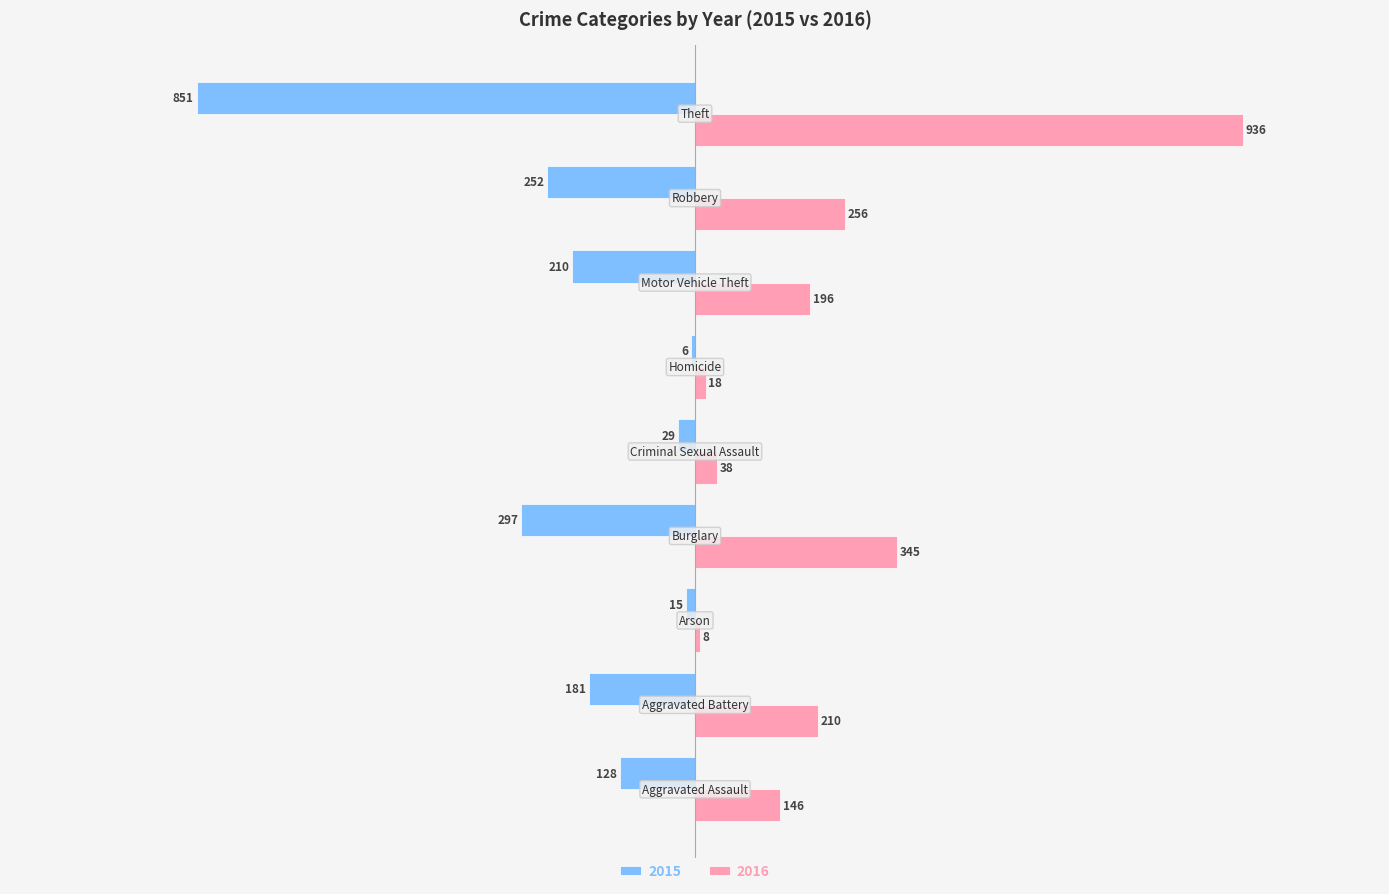

Which series has the largest total across all categories?

2016